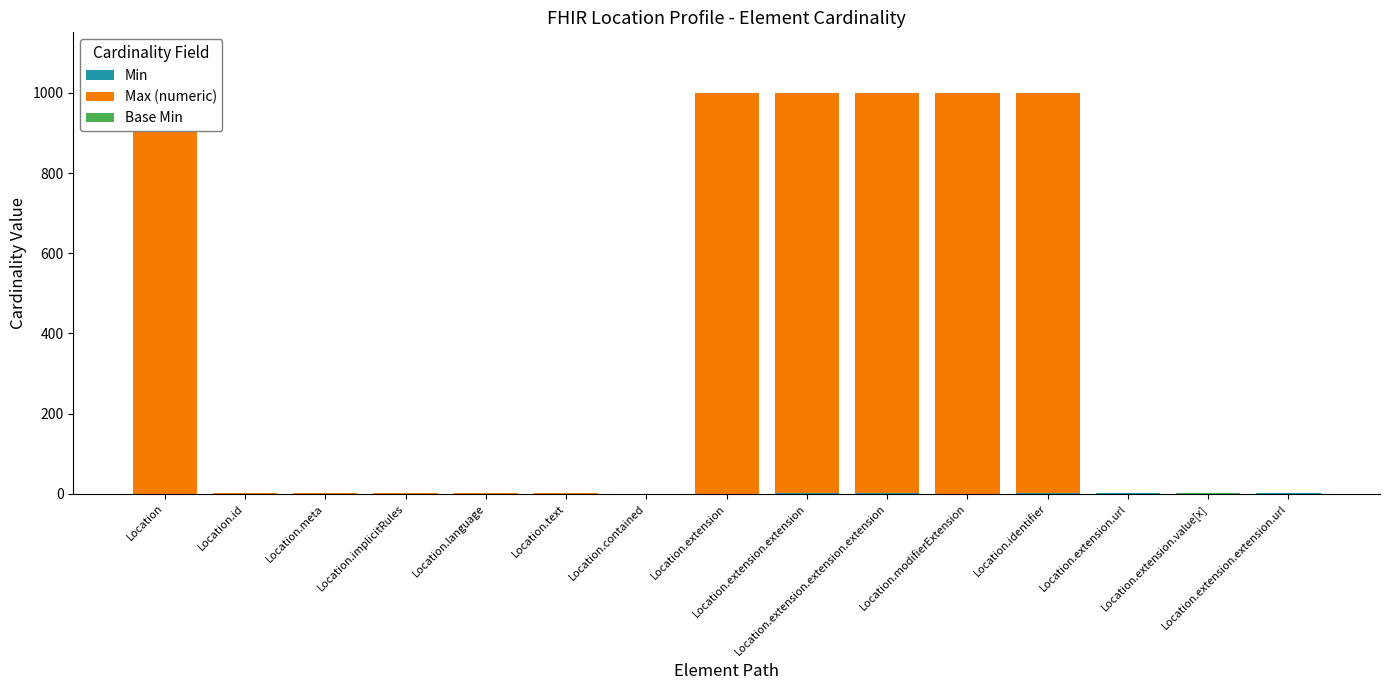

List the series in order of their peak value, highest first.

Max (numeric), Min, Base Min